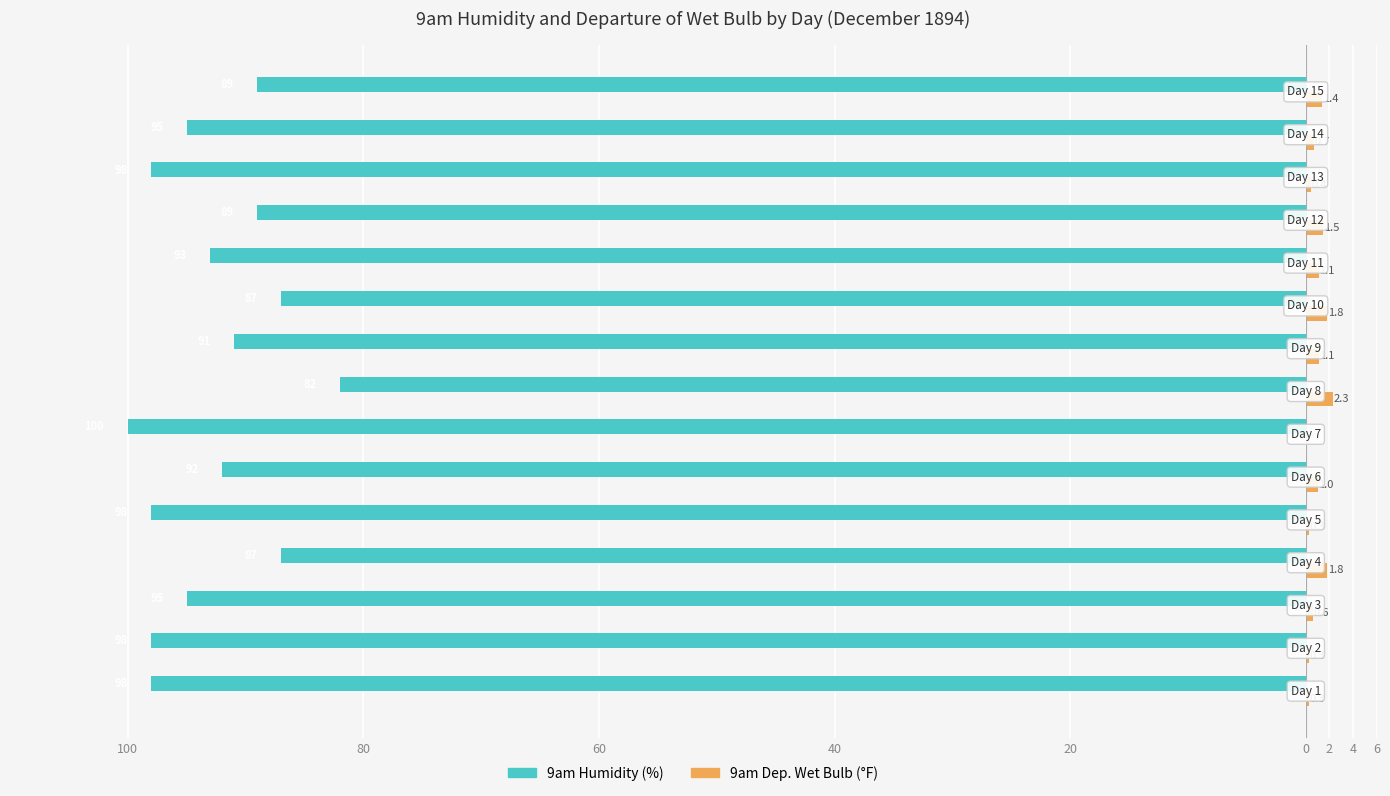

Is it true that 9am Humidity equals -39.0 at 10?

False